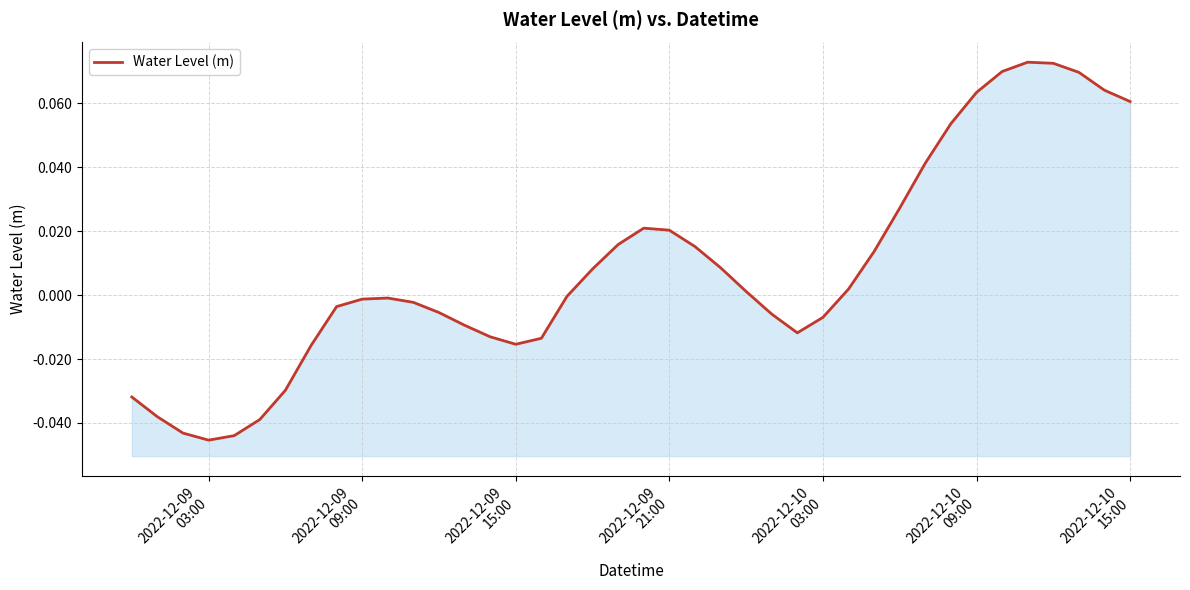

How many interior local valleys (lower than both neighbors) does the data have?

3